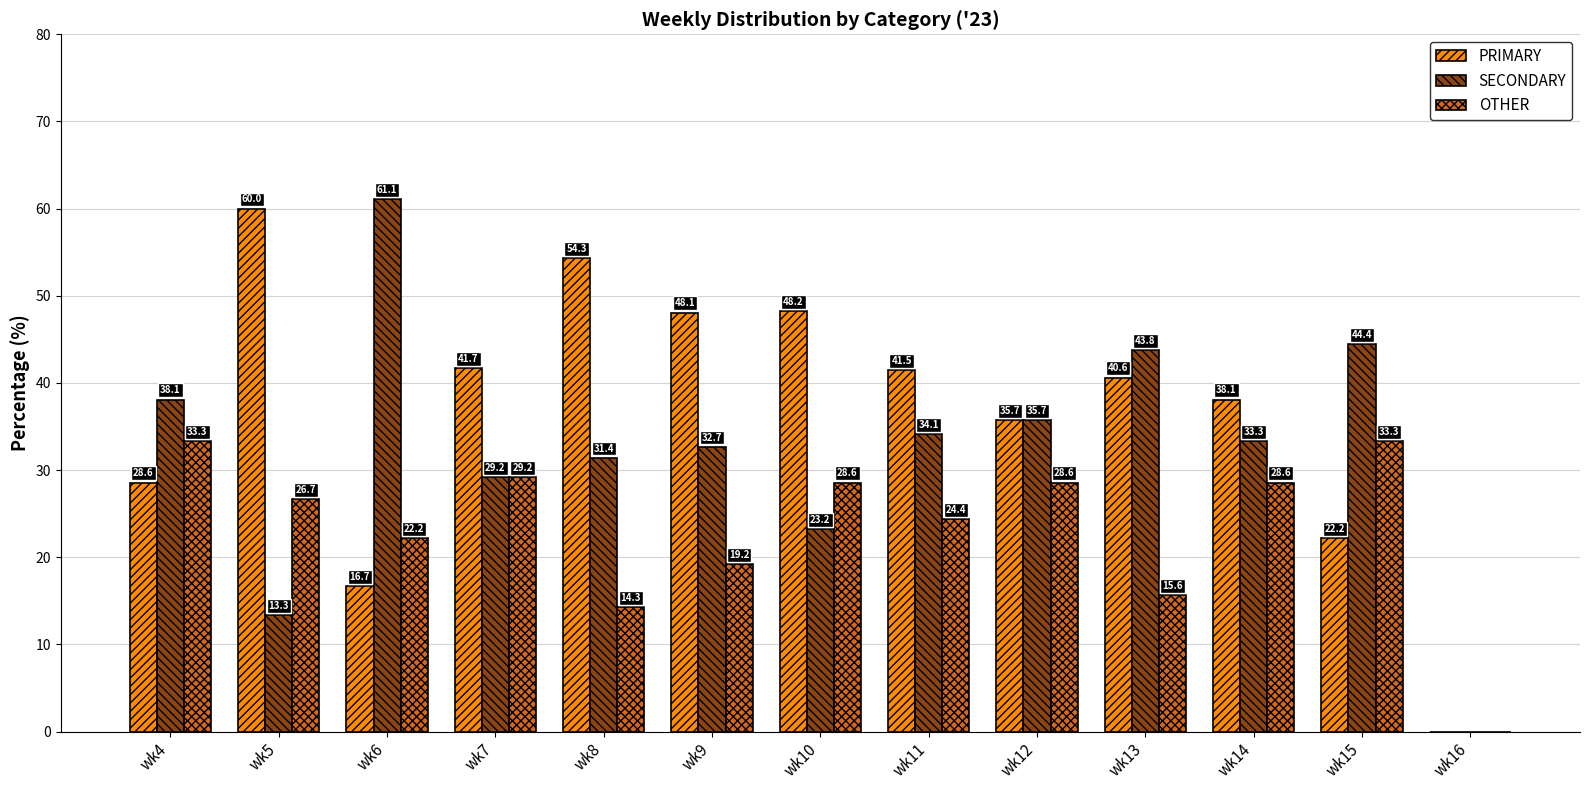

Does the chart contain stacked bars?

No